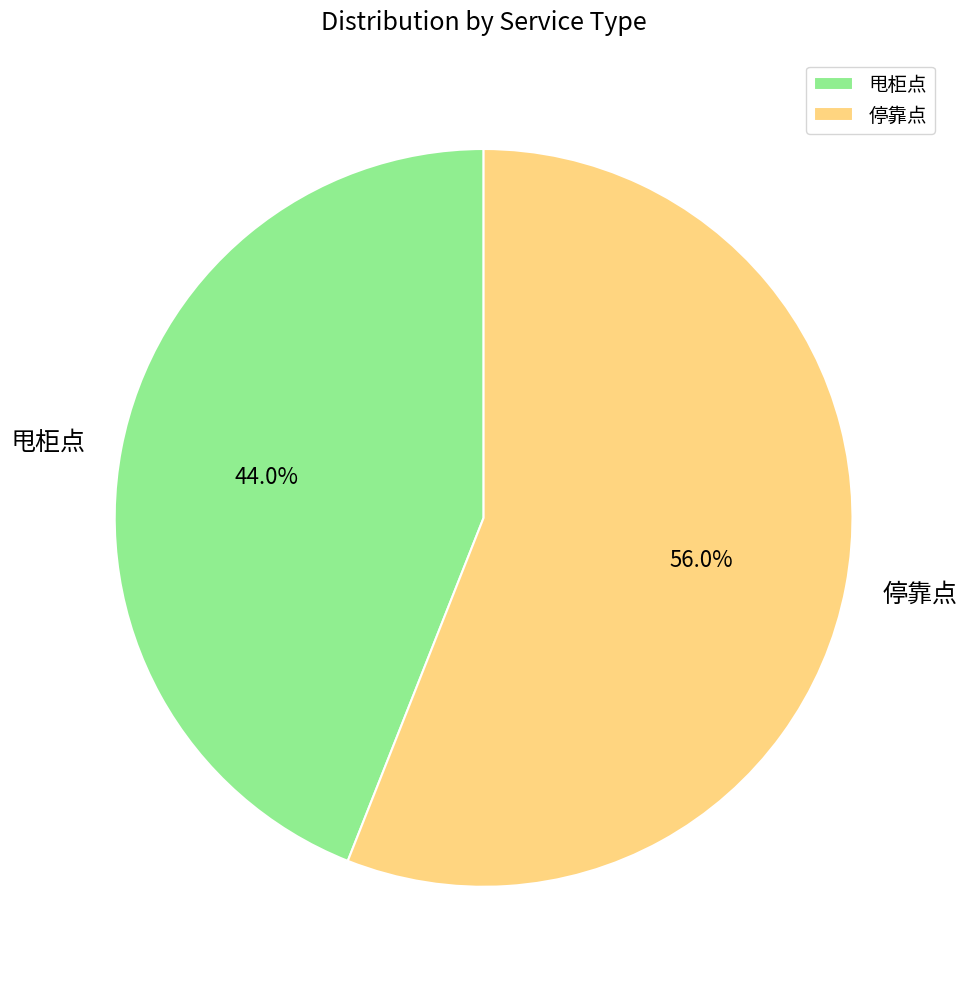

Which category has the biggest portion of the pie?

停靠点